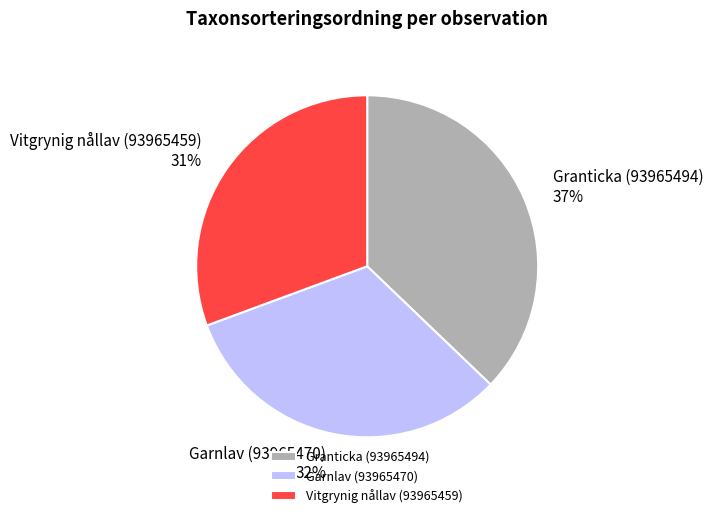

Count the number of slices in the pie.

3